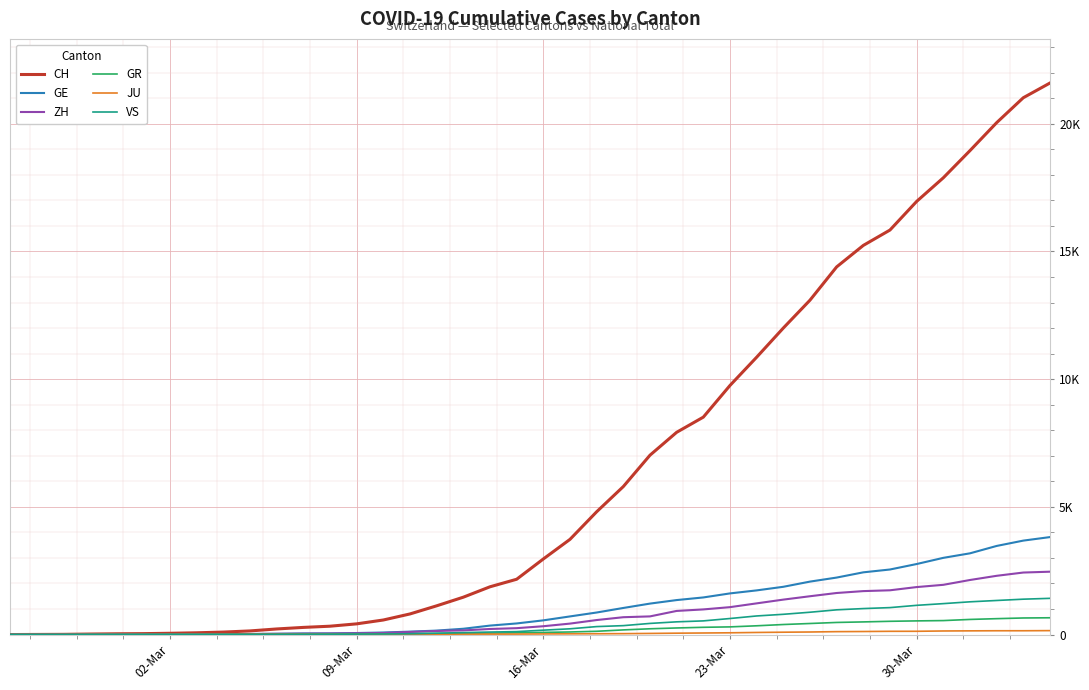

What is the difference between the maximum and minimum values in the ZH series?

2461